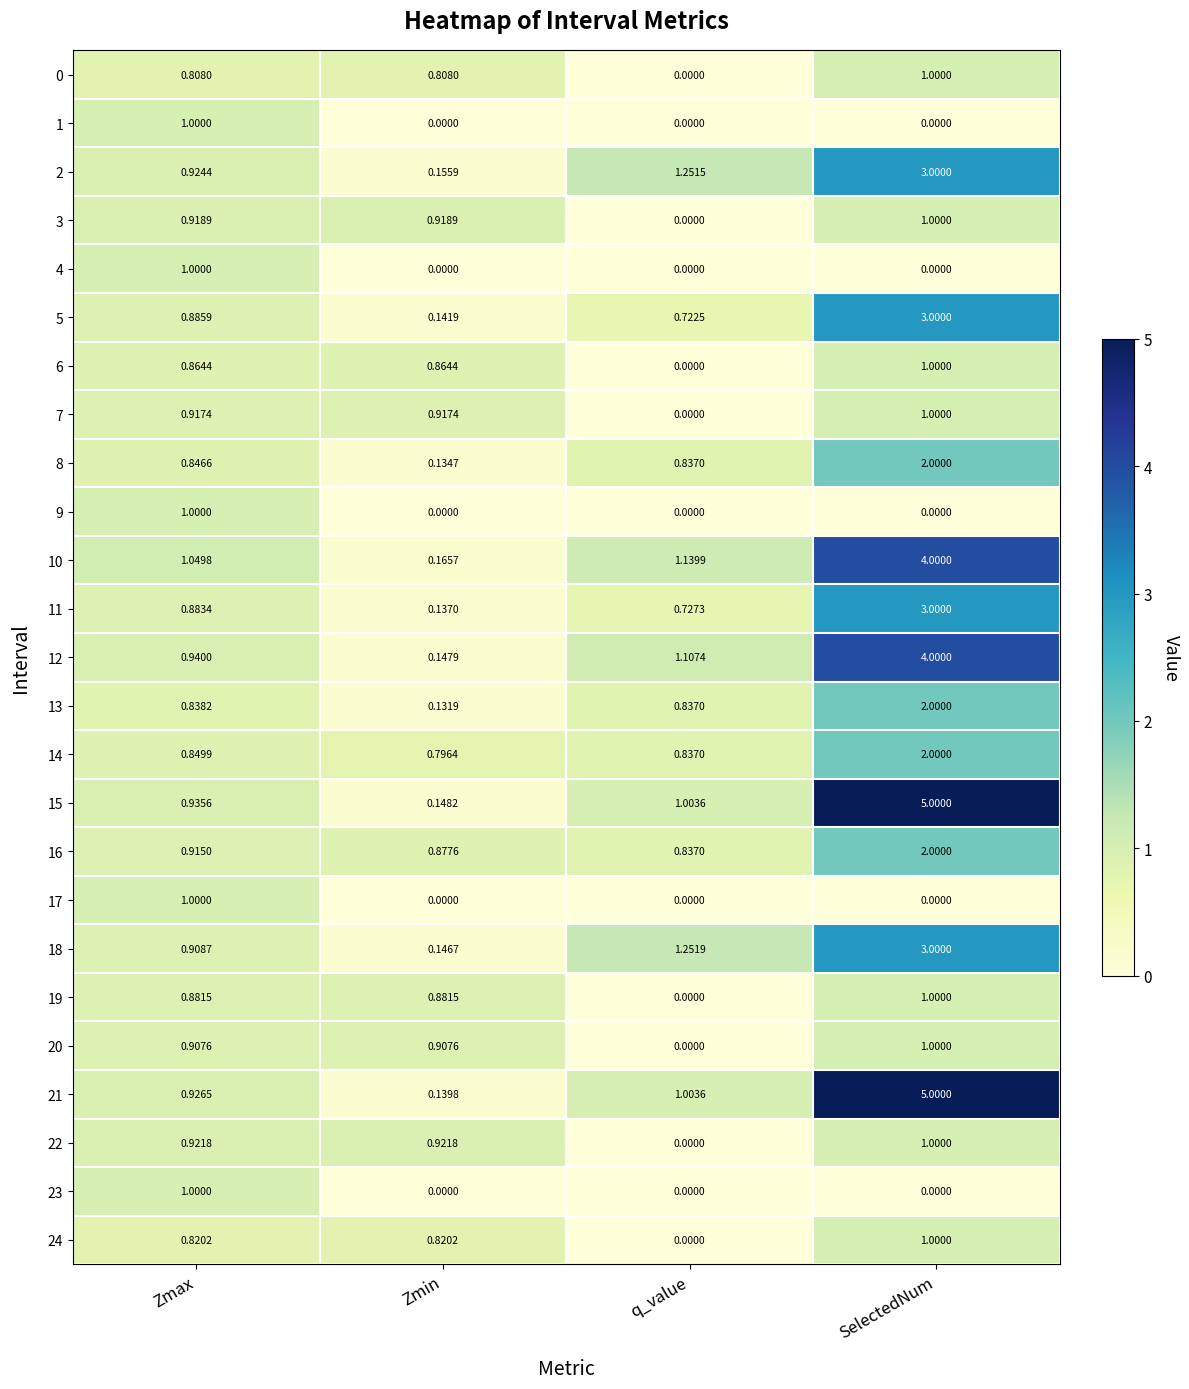

At how many categories does at least one series exceed 2?

1